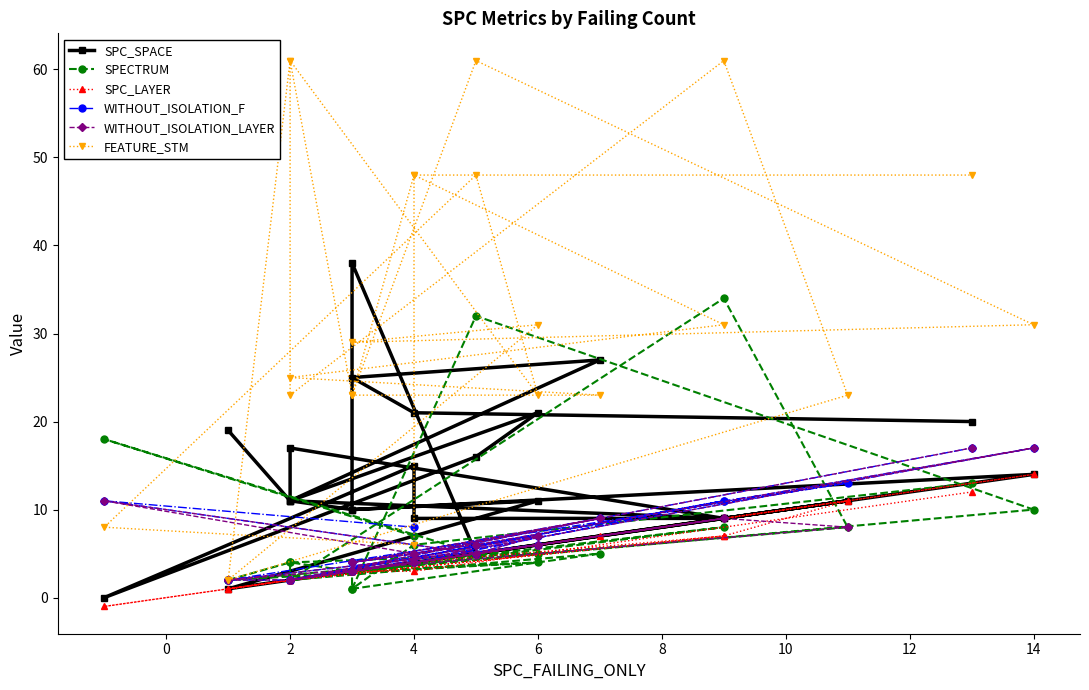

Reading left to right, transcribe all the data shown in this chart.

SPC_SPACE: 19	11	17	9	11	1	11	10	14	5	38	10	11	21	16	0	15	9	9	11	27	25	21	20
SPECTRUM: 2	4	2	34	8	2	4	3	10	32	1	3	4	5	5	18	7	4	8	2	5	1	6	13
SPC_LAYER: 1	2	2	7	11	1	6	3	14	5	3	3	2	6	5	-1	4	4	7	2	7	3	3	12
WITHOUT_ISOLATION_F: 2	2	2	11	13	2	6	3	17	6	4	3	2	7	5	11	8	4	11	2	9	4	5	17
WITHOUT_ISOLATION_LAYER: 2	2	2	9	8	2	6	3	17	6	4	3	2	7	5	11	5	4	9	2	9	4	5	17
FEATURE_STM: 2	61	23	61	23	2	31	29	31	61	23	23	61	23	48	8	6	48	31	25	23	23	48	48